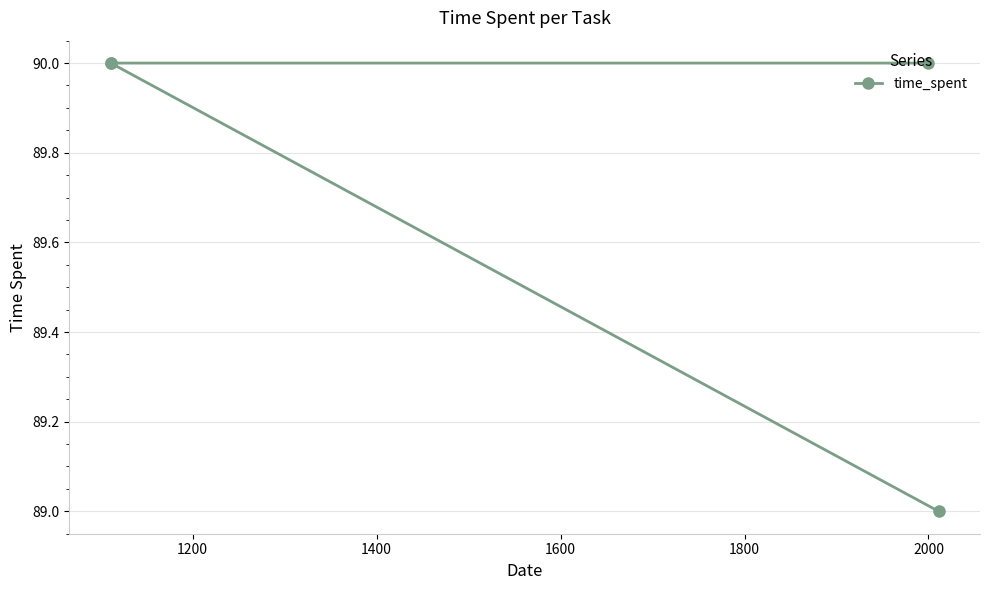

What is the sum of all values?

359